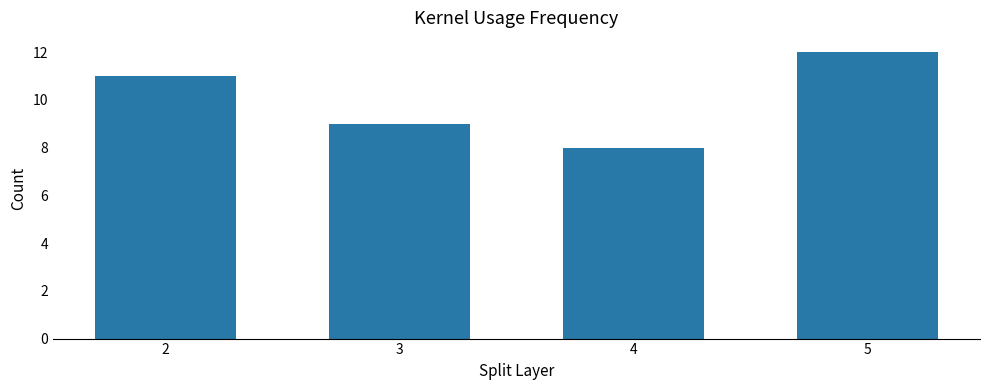

What is the difference between the values at 2 and 4?

3